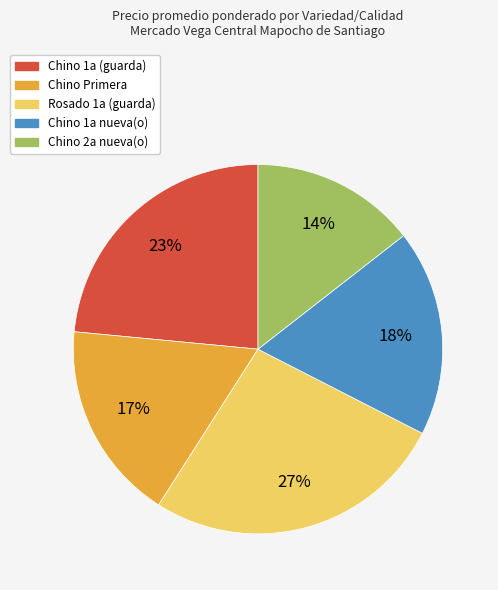

Rank the categories by value from highest to lowest.

Rosado 1a (guarda), Chino 1a (guarda), Chino 1a nueva(o), Chino Primera, Chino 2a nueva(o)